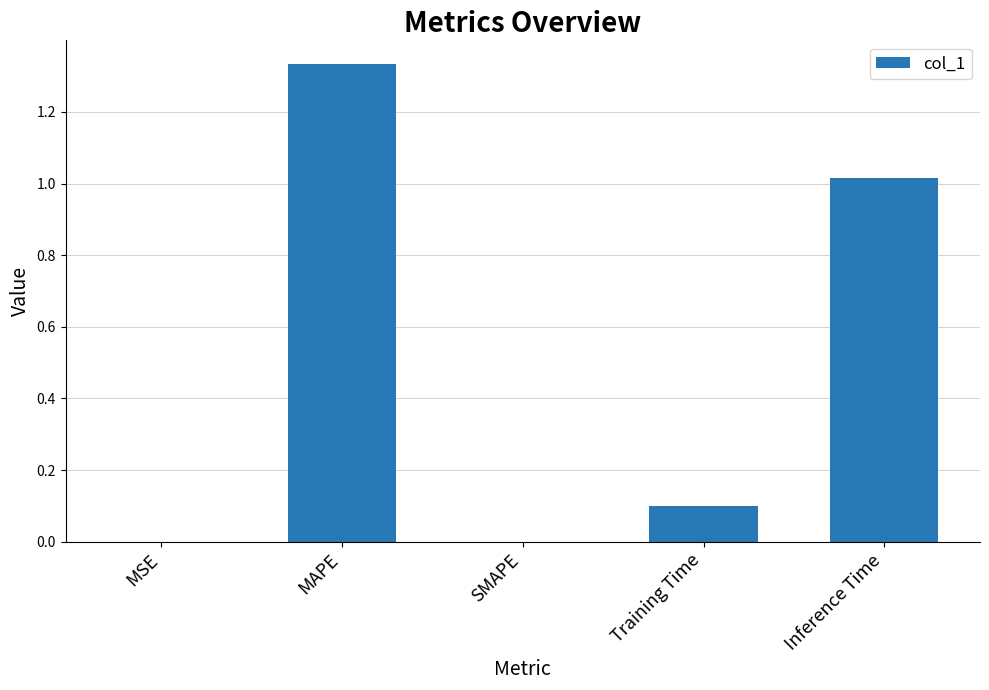

Which label corresponds to the largest value in the chart?

MAPE